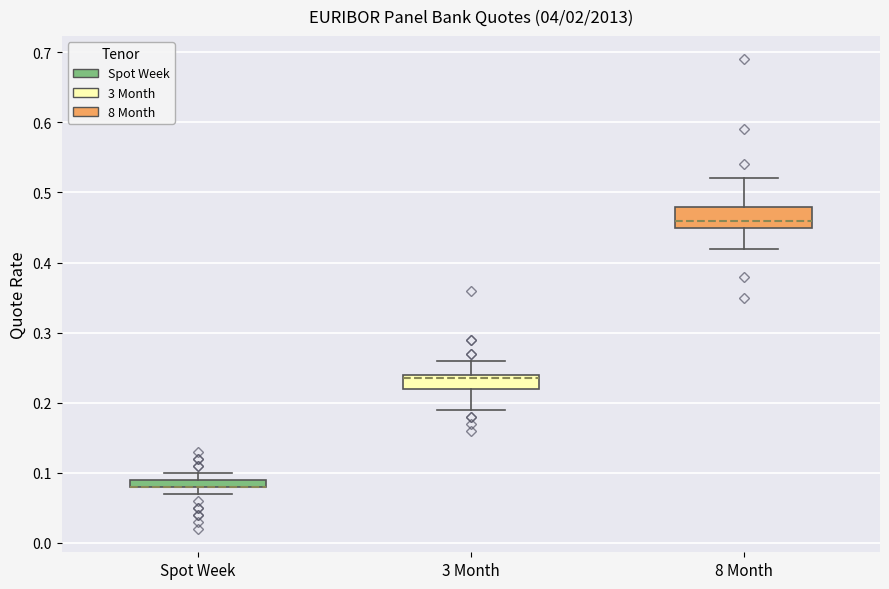

Where is the lower edge of the box for 3 Month on the y-axis? The values are not printed on the chart, so give them approximately, as read against the axis.

0.22